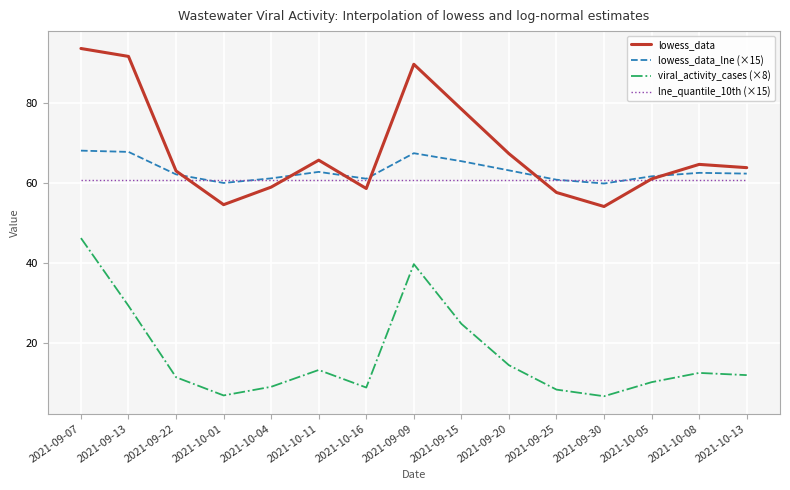

Is it true that viral_activity_cases (×8) equals 9.0 at 2021-10-04?

True